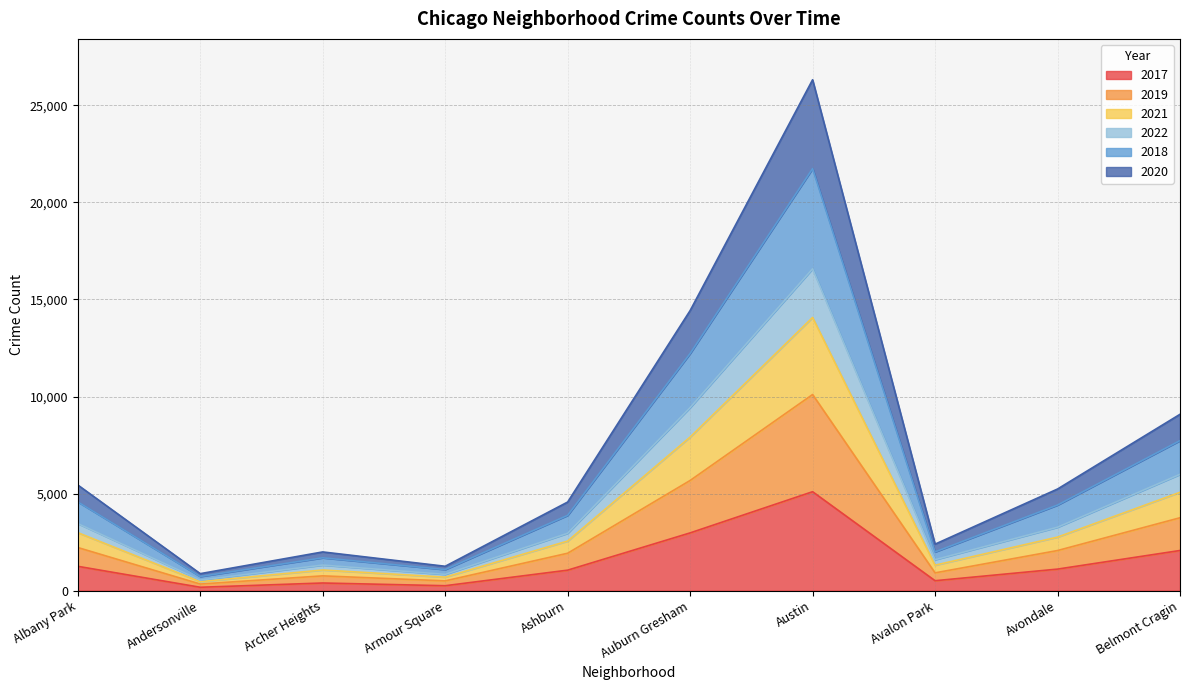

What are all the series names shown in the legend?

2017, 2019, 2021, 2022, 2018, 2020